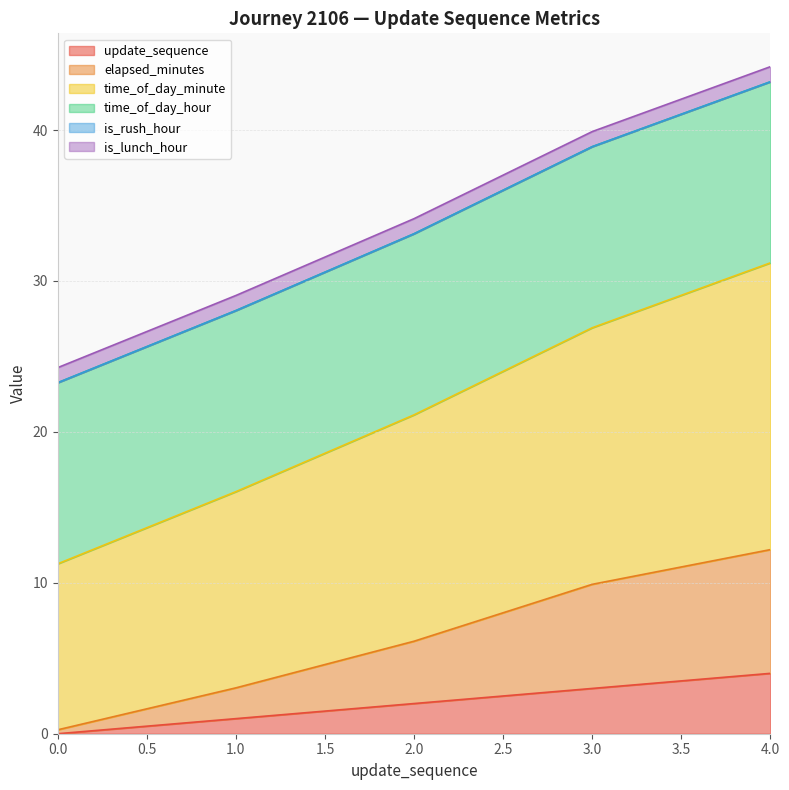

At how many categories does at least one series exceed 9?

5